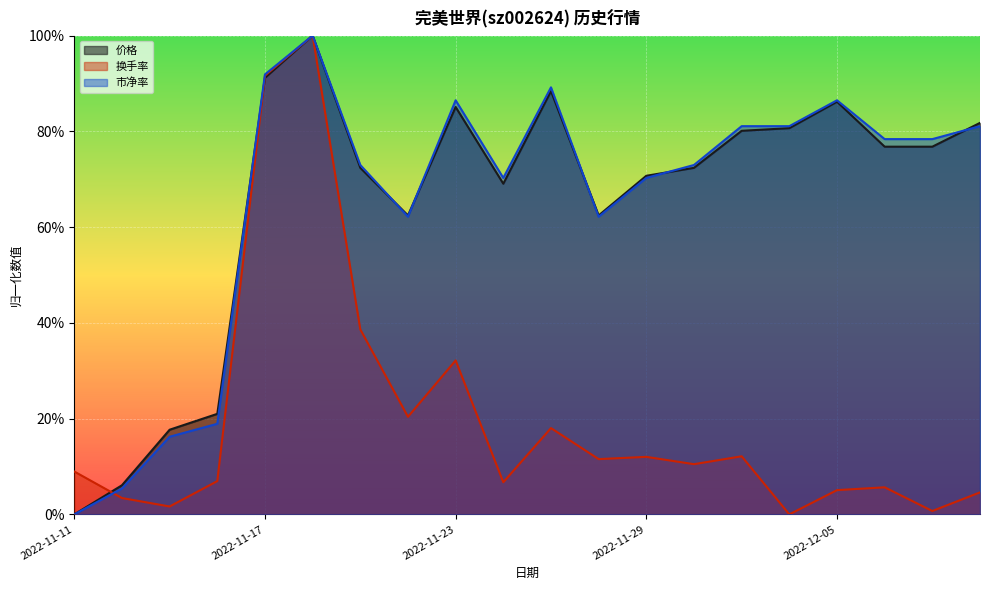

At which label does 价格 reach its minimum?

2022-11-11